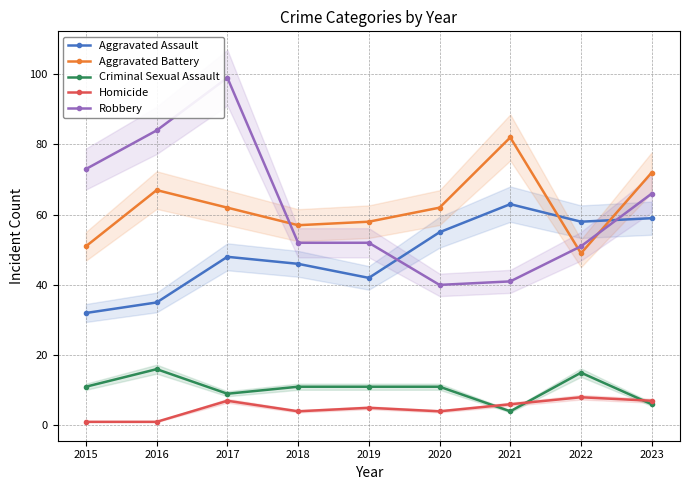

The value of Homicide at 2020 is 7. True or false?

False